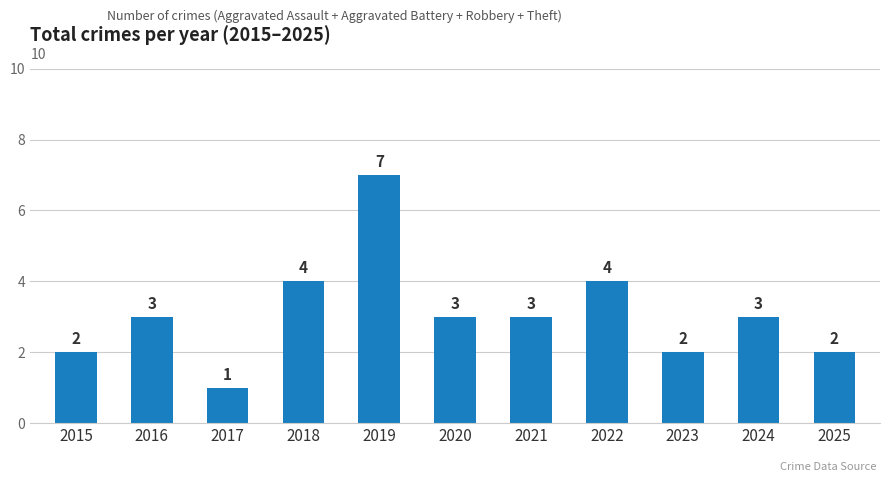

What is the sum of the values at 2015 and 2025?

4